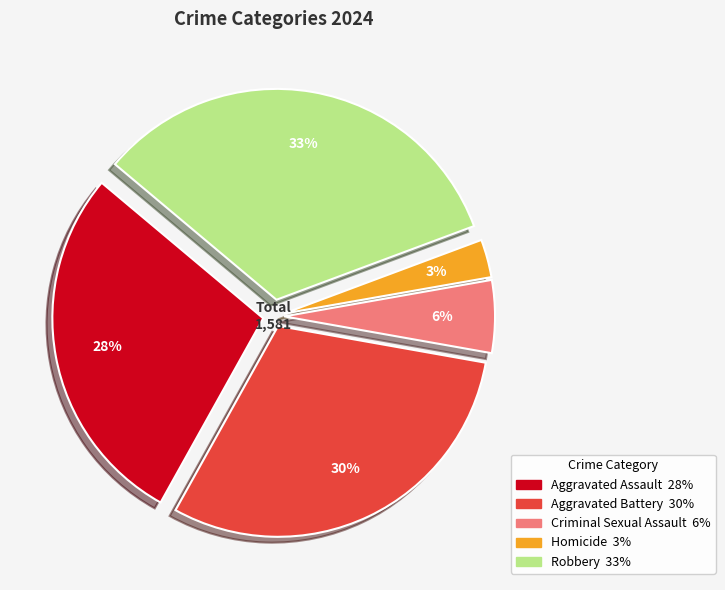

Count the number of slices in the pie.

5